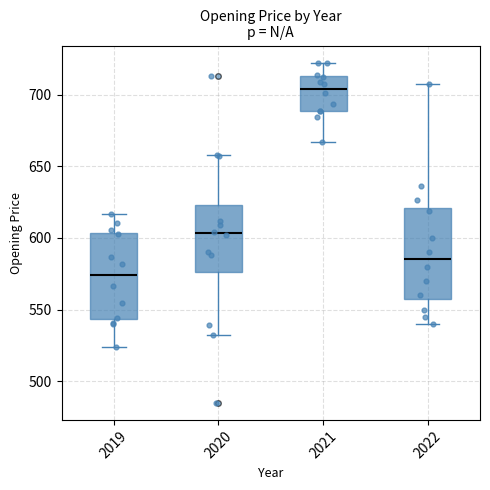

Where does the lower whisker of the box at x = 2021 end on the y-axis? The values are not printed on the chart, so give them approximately, as read against the axis.

665